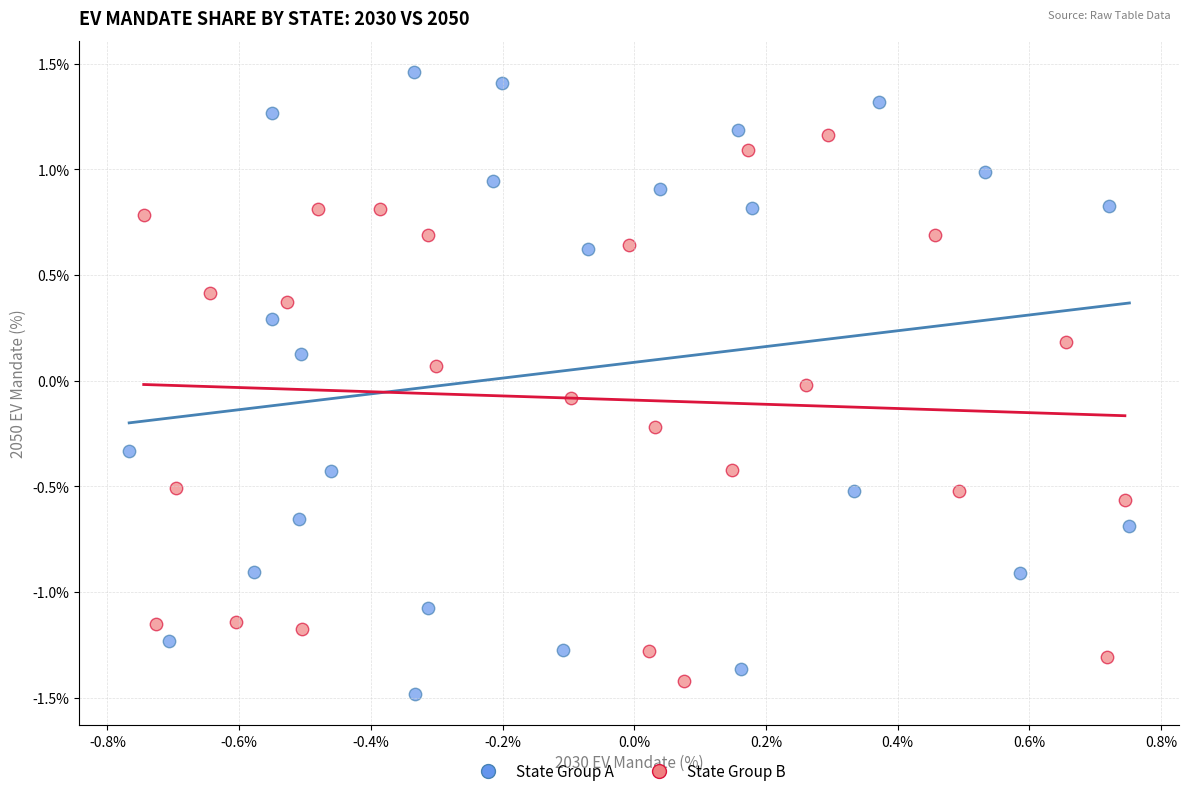

Which series reaches the maximum Y coordinate?

State Group A